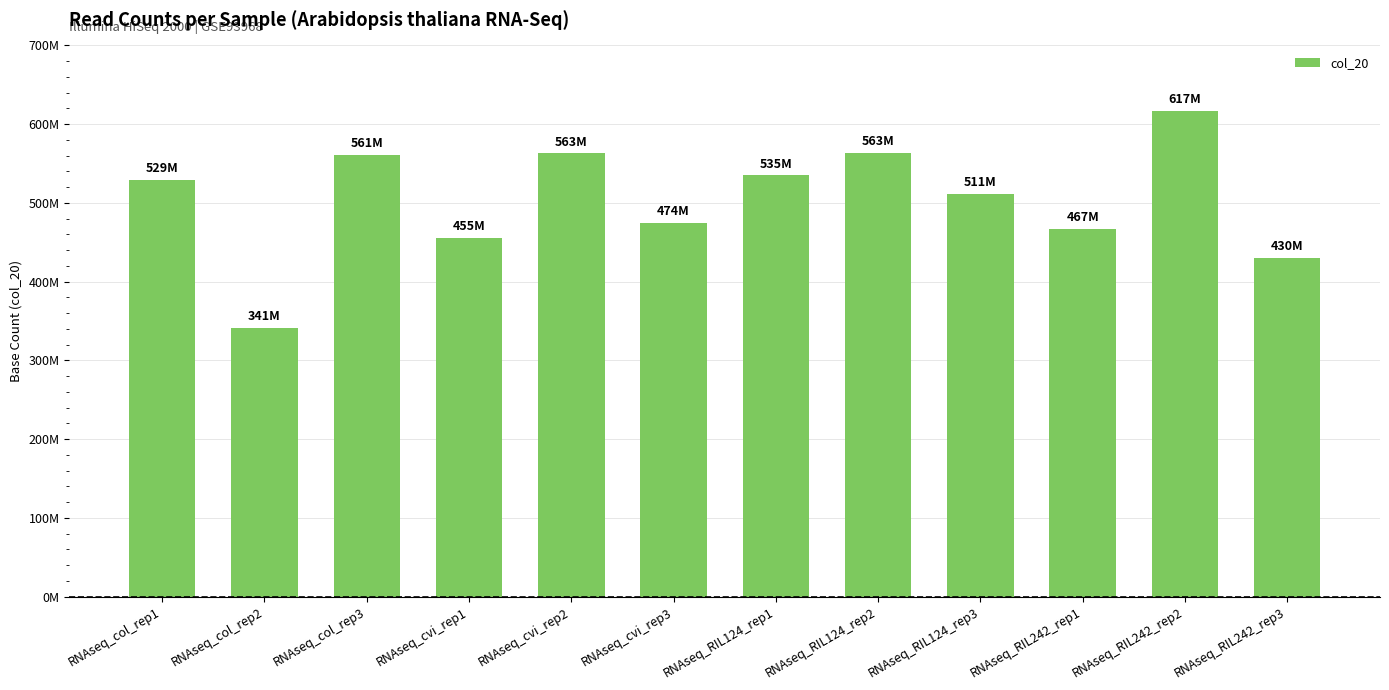

Which has a higher value, RNAseq_cvi_rep3 or RNAseq_col_rep2?

RNAseq_cvi_rep3